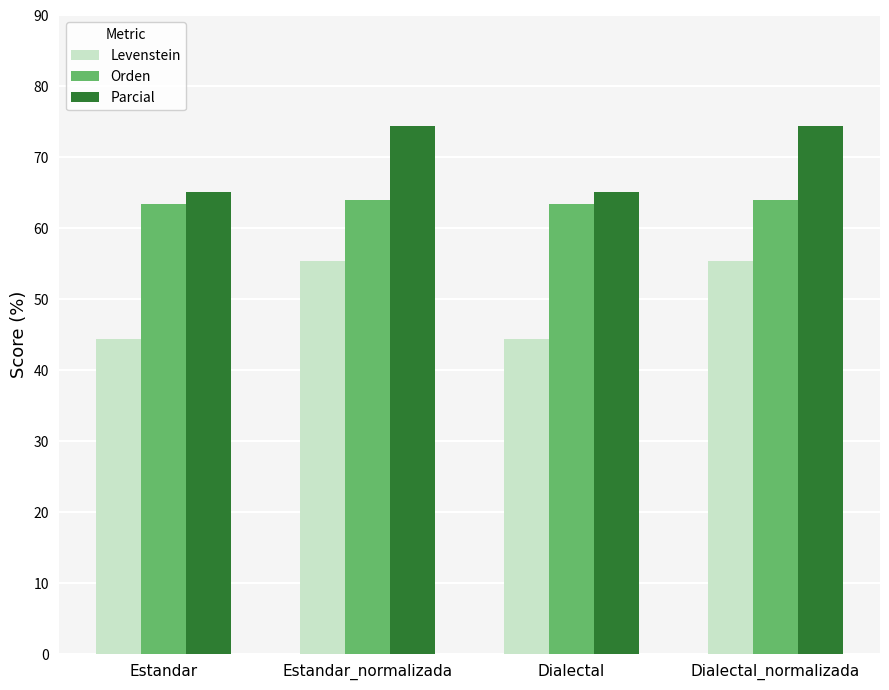

Which series has the largest total across all categories?

Parcial